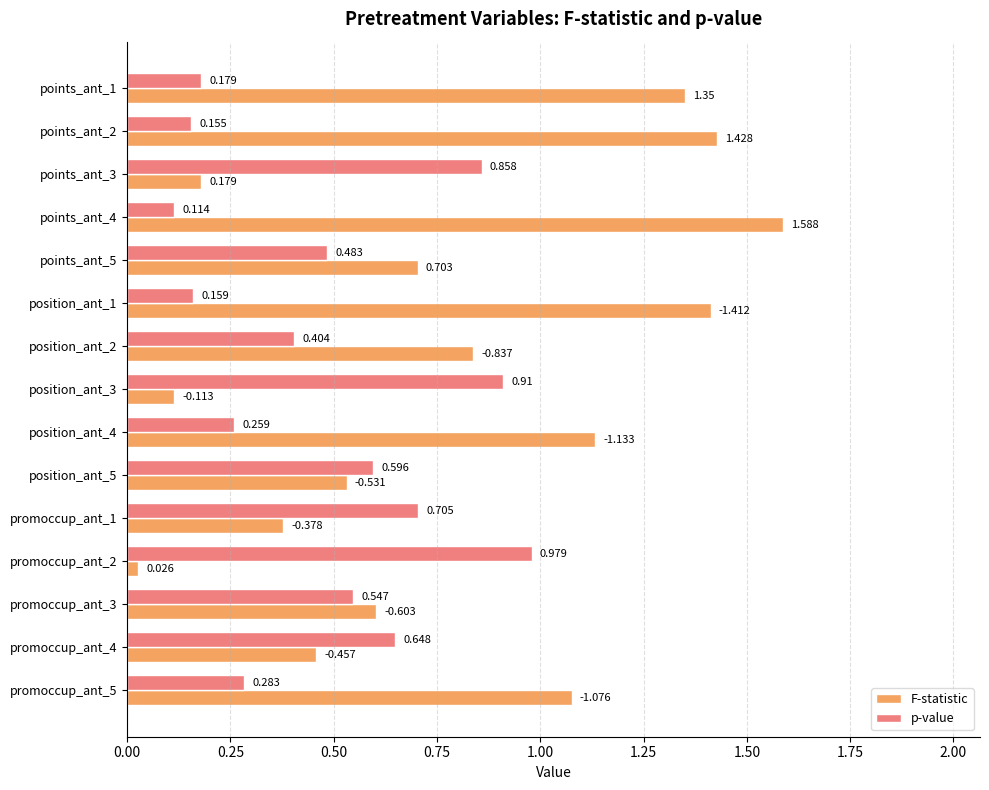

At which label is F-statistic closest to 0?

promoccup_ant_2